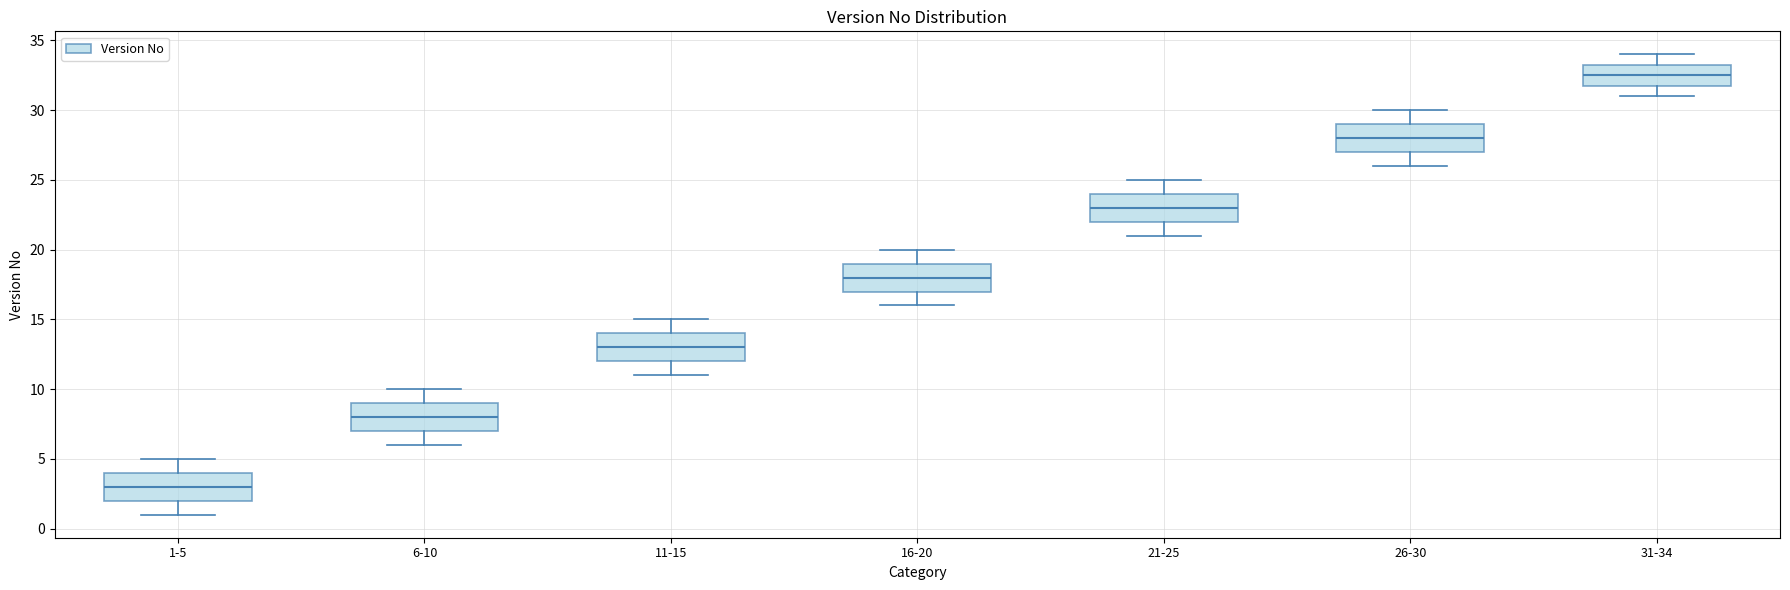

Reading left to right, read every box against the y-axis: the position of its median line, the range the box covers, and the ends of its whiskers. The values are not printed on the chart, so give them approximately, as read against the axis.

1-5: median 3.0, box 2.0 to 4.0, whiskers 1.0 to 5.0
6-10: median 8.0, box 7.0 to 9.0, whiskers 6.0 to 10.0
11-15: median 13.0, box 12.0 to 14.0, whiskers 11.0 to 15.0
16-20: median 18.0, box 17.0 to 19.0, whiskers 16.0 to 20.0
21-25: median 23.0, box 22.0 to 24.0, whiskers 21.0 to 25.0
26-30: median 28.0, box 27.0 to 29.0, whiskers 26.0 to 30.0
31-34: median 32.5, box 32.0 to 33.5, whiskers 31.0 to 34.0